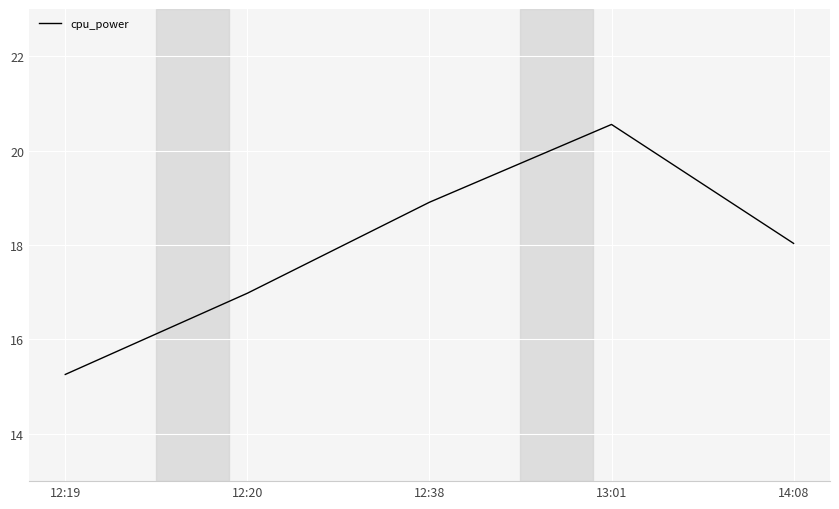

What is the ratio of the value at 14:08 to the value at 13:01?

0.9